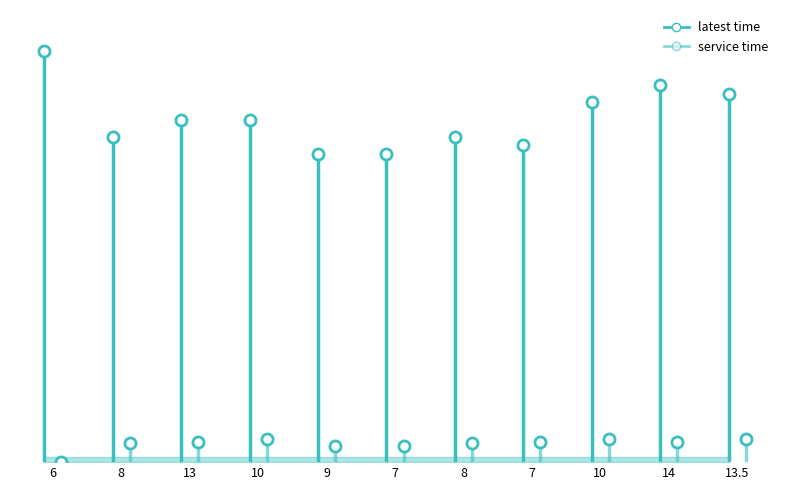

What are all the series names shown in the legend?

latest time, service time